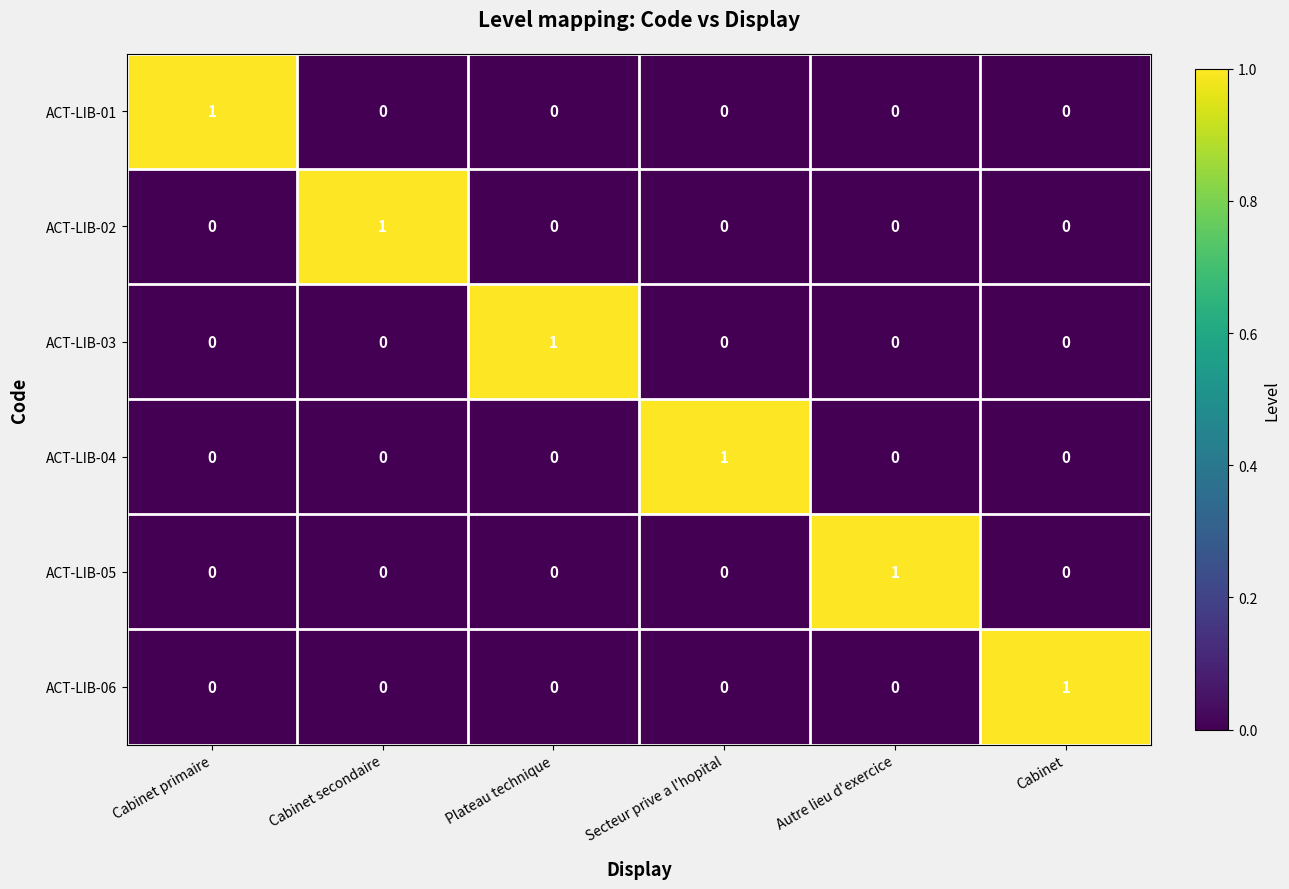

At how many categories does at least one series exceed 0?

6